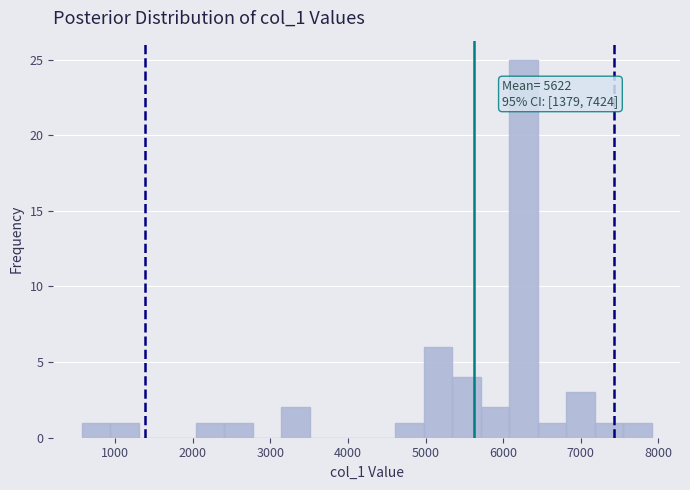

Around what value on the x-axis is the tallest bar? Give the approximate position of its centre, as read against the axis.

6300